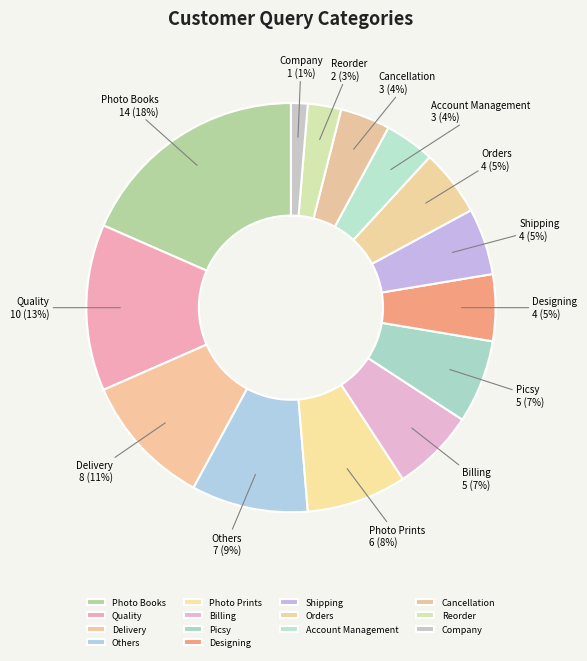

Is there any slice that represents more than half of the pie?

No